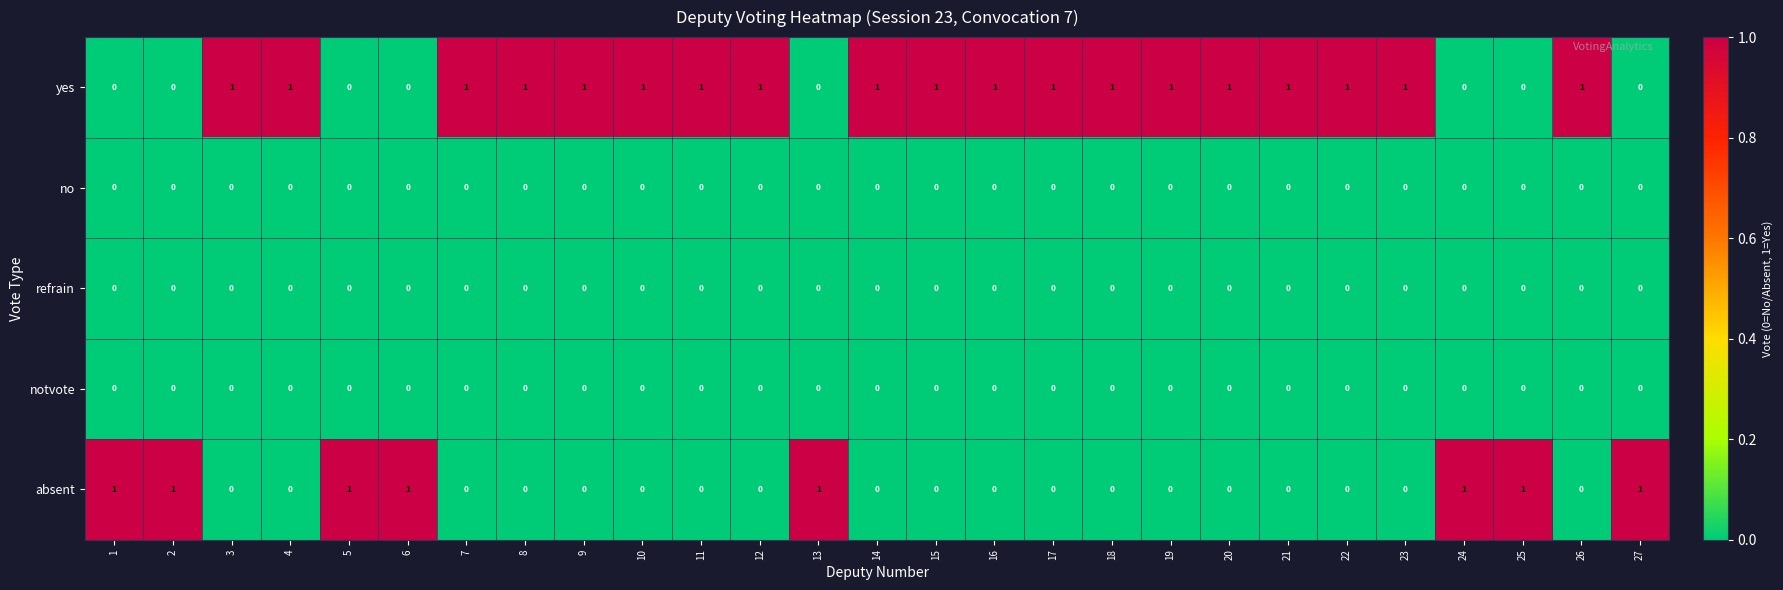

How many distinct data groups are displayed?

5